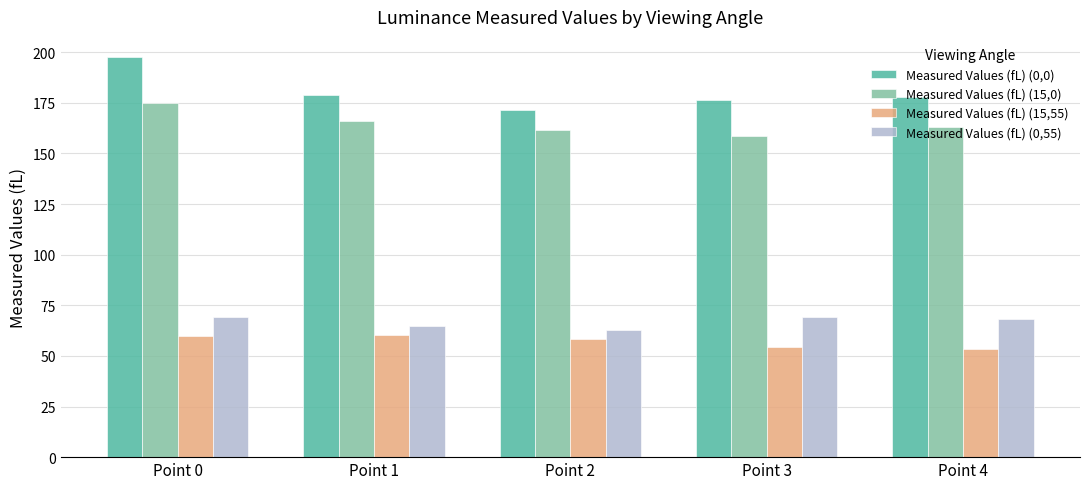

What is the difference between the highest and lowest values at Point 4?

124.2